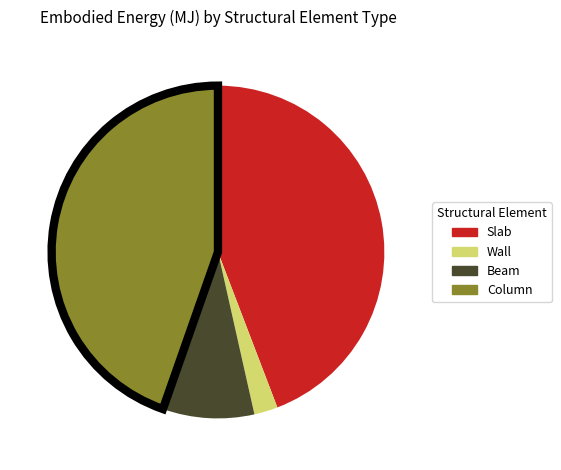

How many slices are in this pie chart?

4